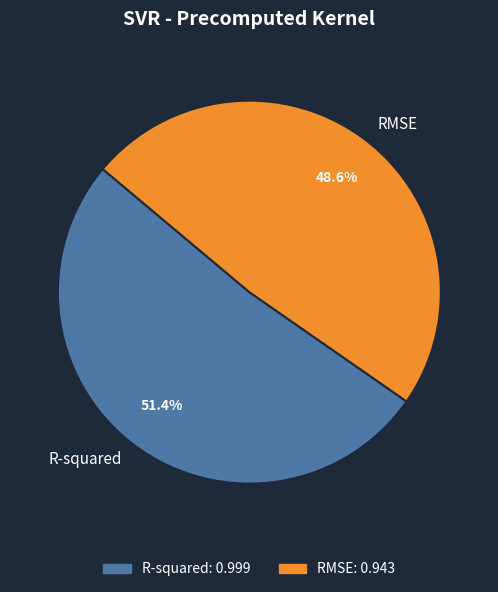

Which category has the biggest portion of the pie?

R-squared